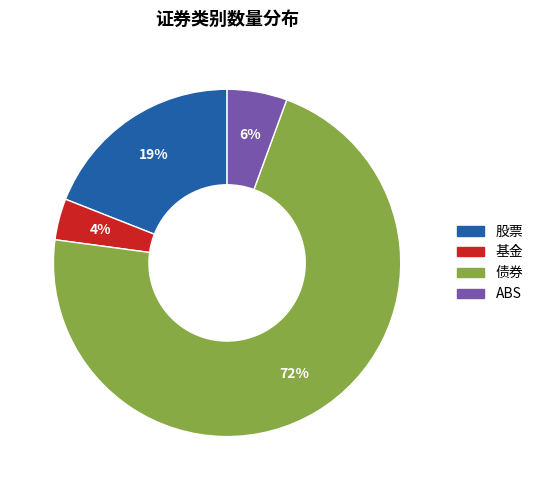

The 股票 slice represents 33% of the pie. True or false?

False